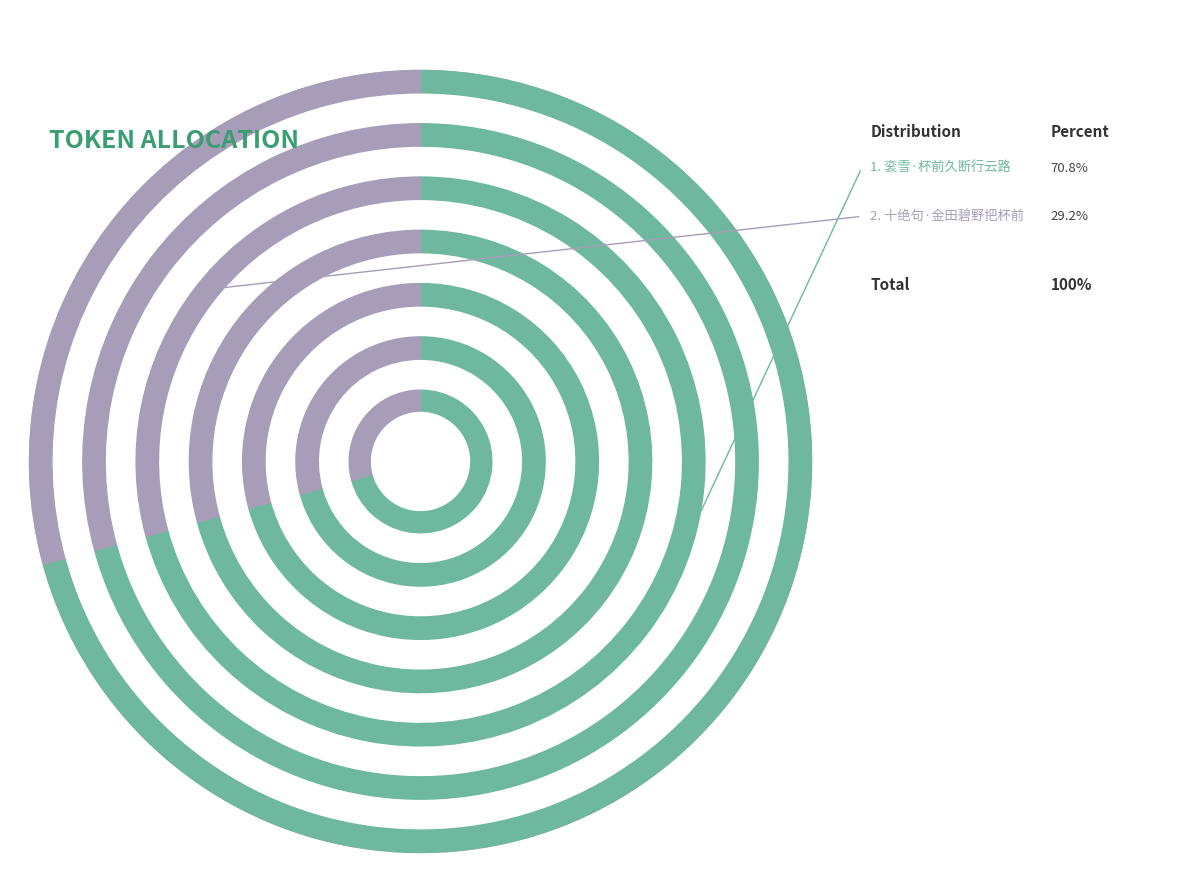

Is it true that 衮雪·杯前久断行云路 is 77% of the pie?

False